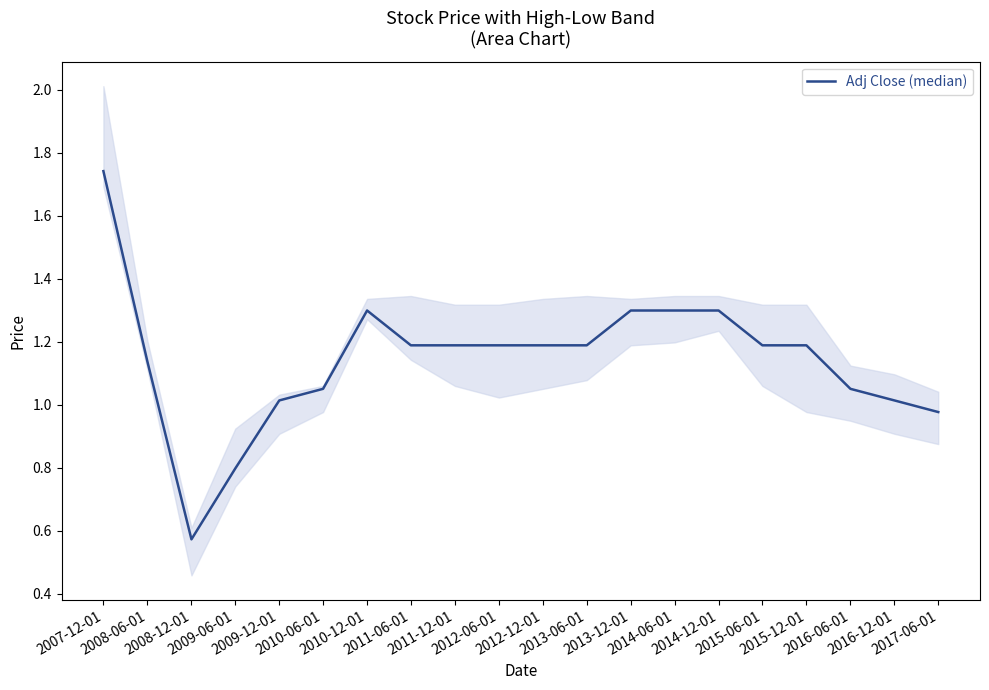

Reading right to left, extract all data points from this chart.

1.0	1.0	1.1	1.2	1.2	1.3	1.3	1.3	1.2	1.2	1.2	1.2	1.2	1.3	1.1	1.0	0.8	0.6	1.1	1.7